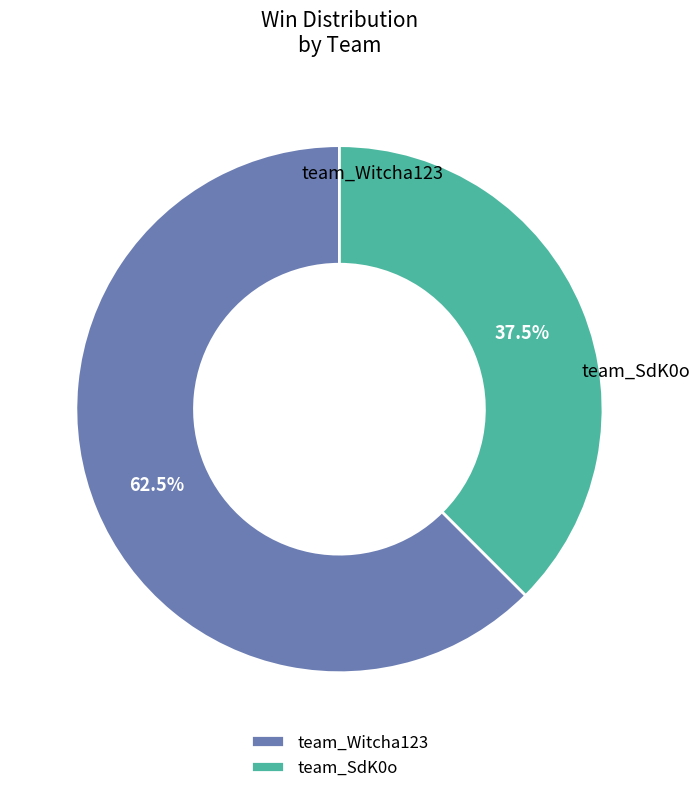

What is the ratio of the value at team_Witcha123 to the value at team_SdK0o?

1.7